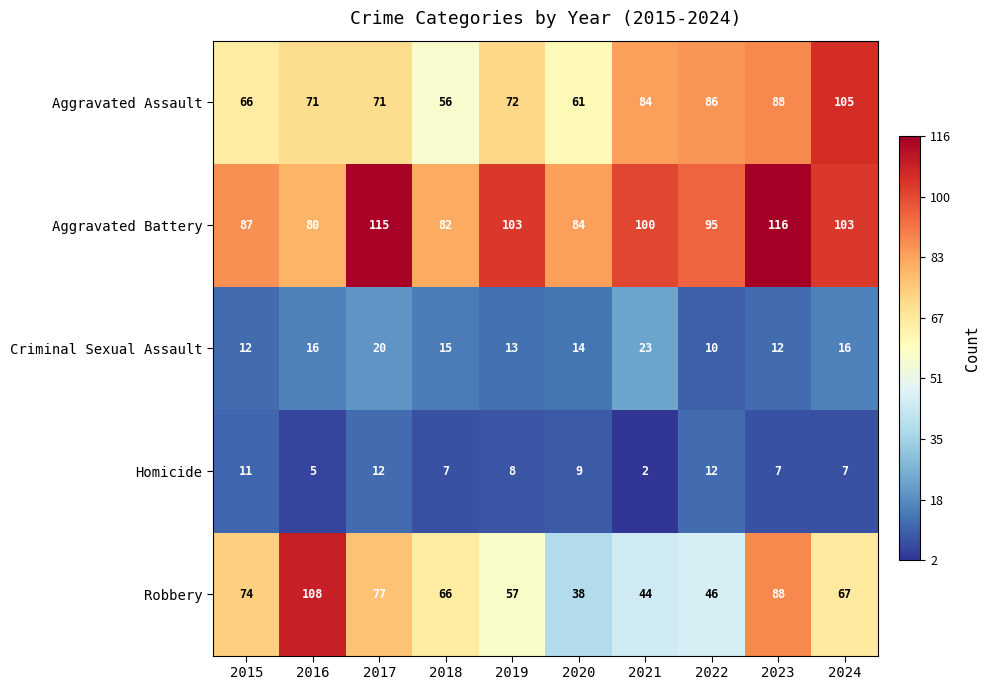

What is the sum of all Homicide values?

80